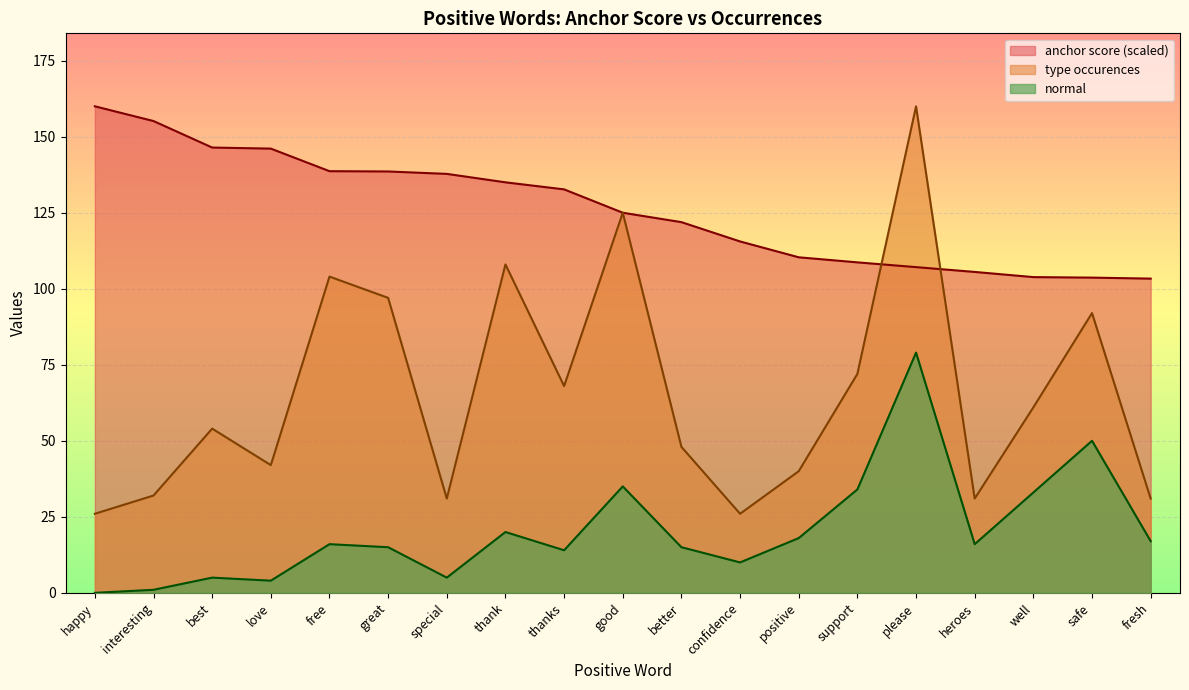

Reading right to left, transcribe all the data shown in this chart.

anchor score: 103.3	103.7	103.8	105.5	107.1	108.7	110.3	115.6	121.9	125.0	132.7	135.0	137.8	138.6	138.7	146.1	146.4	155.2	160.0
normal: 17.0	50.0	33.0	16.0	79.0	34.0	18.0	10.0	15.0	35.0	14.0	20.0	5.0	15.0	16.0	4.0	5.0	1.0	0.0
type occurences: 31.0	92.0	61.0	31.0	160.0	72.0	40.0	26.0	48.0	125.0	68.0	108.0	31.0	97.0	104.0	42.0	54.0	32.0	26.0